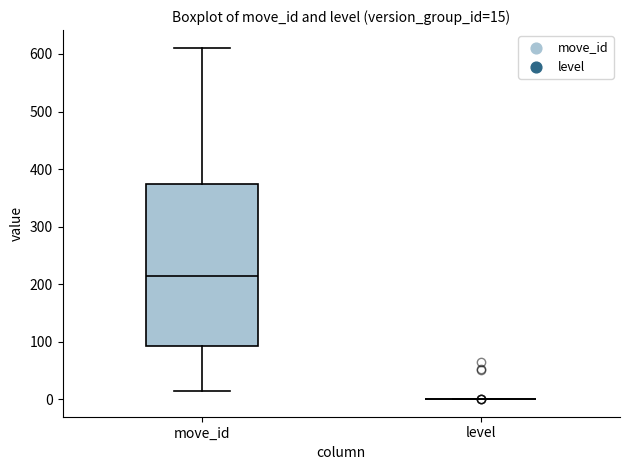

Comparing the boxes themselves (not the whiskers), which one is the tallest?

move_id